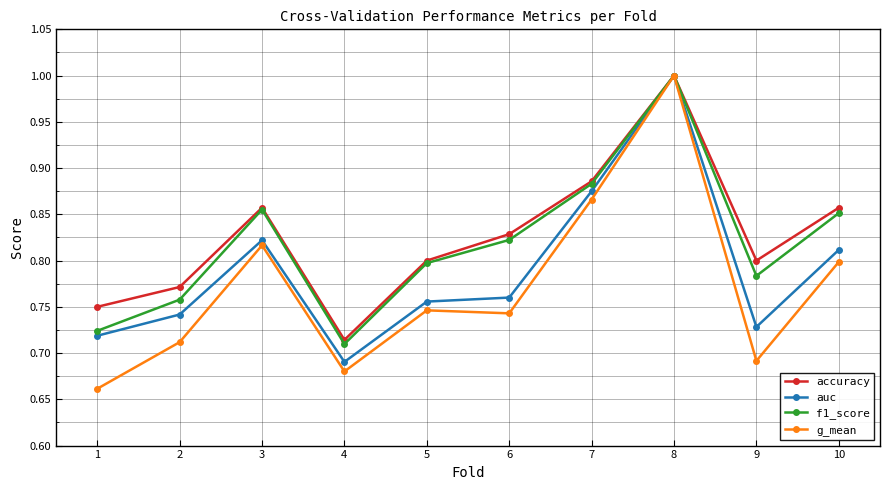

How many lines are shown in the chart?

4